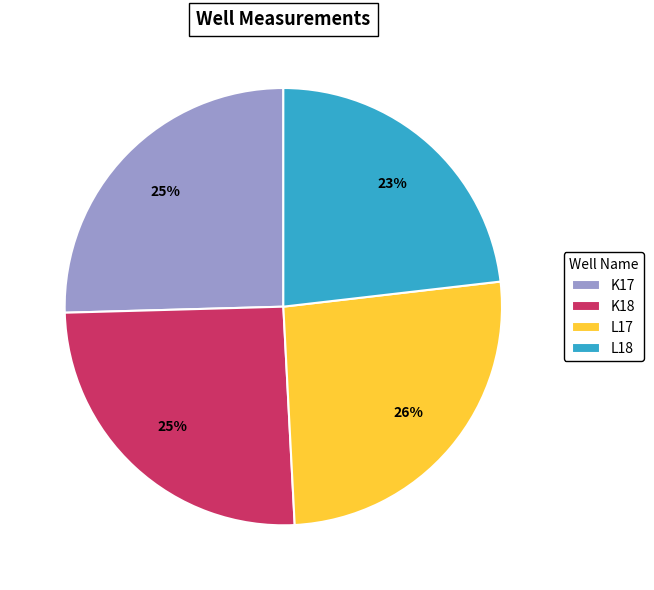

True or false: K18 accounts for 37% of the total.

False